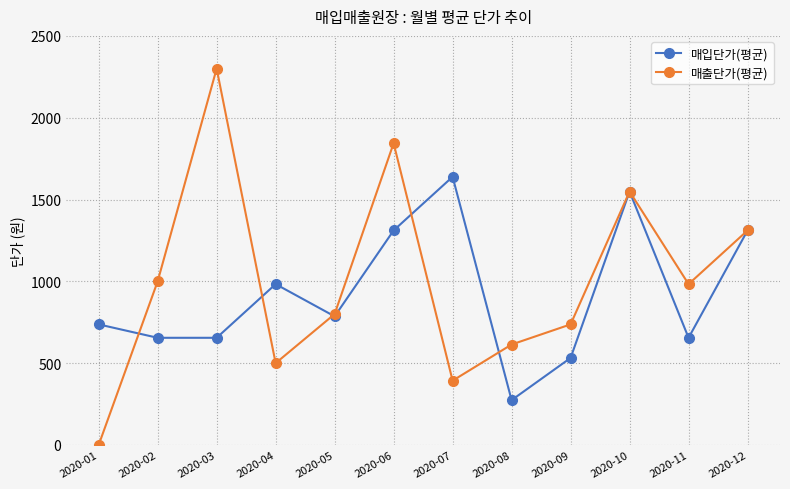

True or false: 매입단가(평균) has a value of 371 at 2020-08.

False